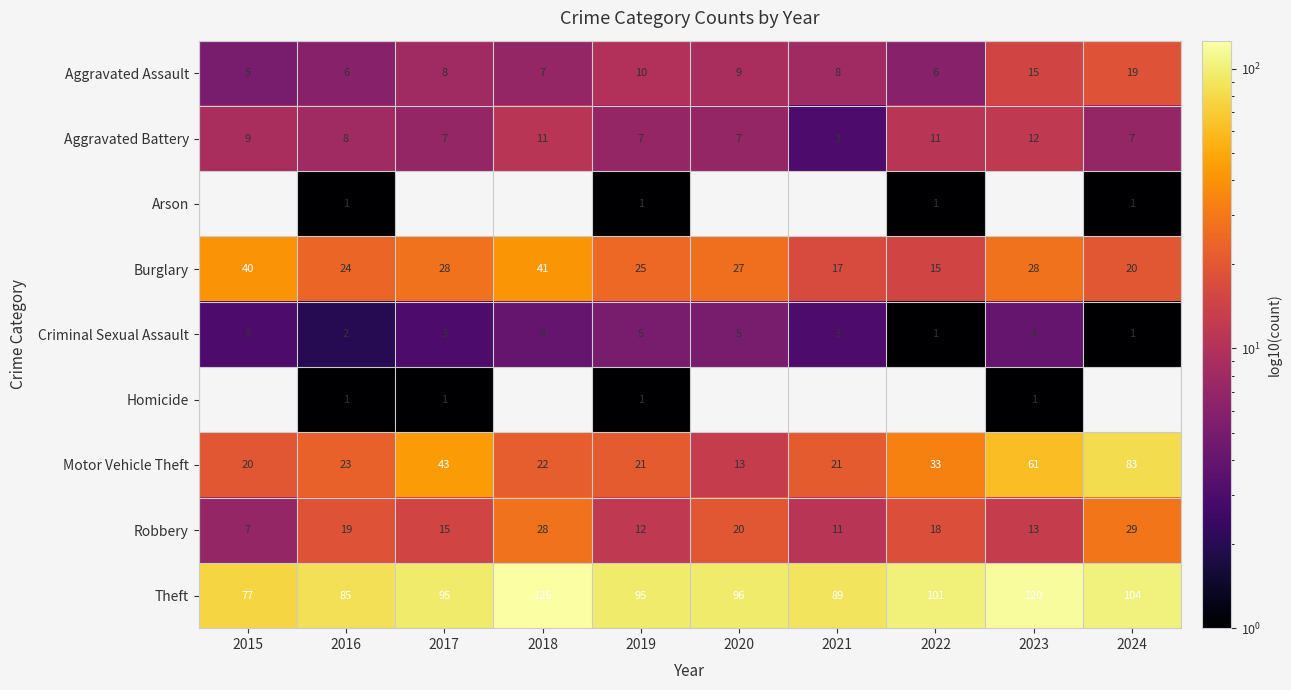

What is the sum of the Robbery values at 2015 and 2017?

22